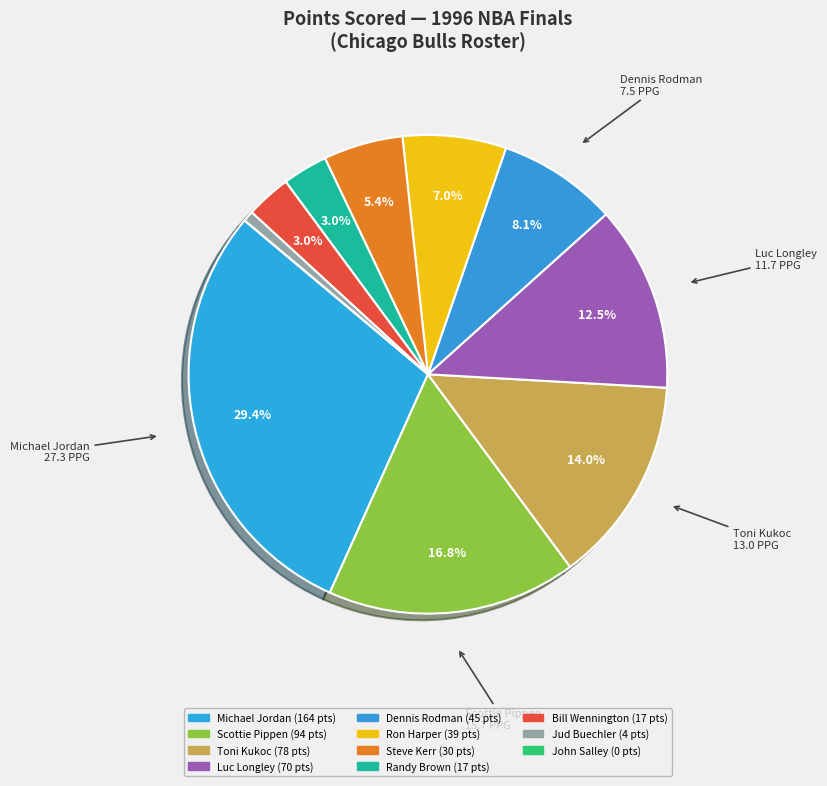

Is there a majority slice in this chart?

No